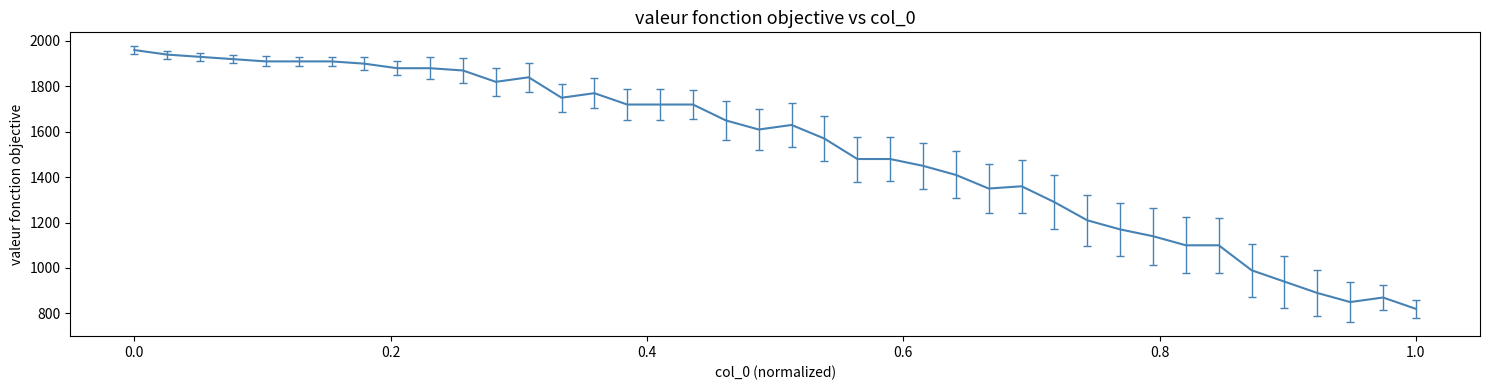

What is the greatest value displayed?

1960